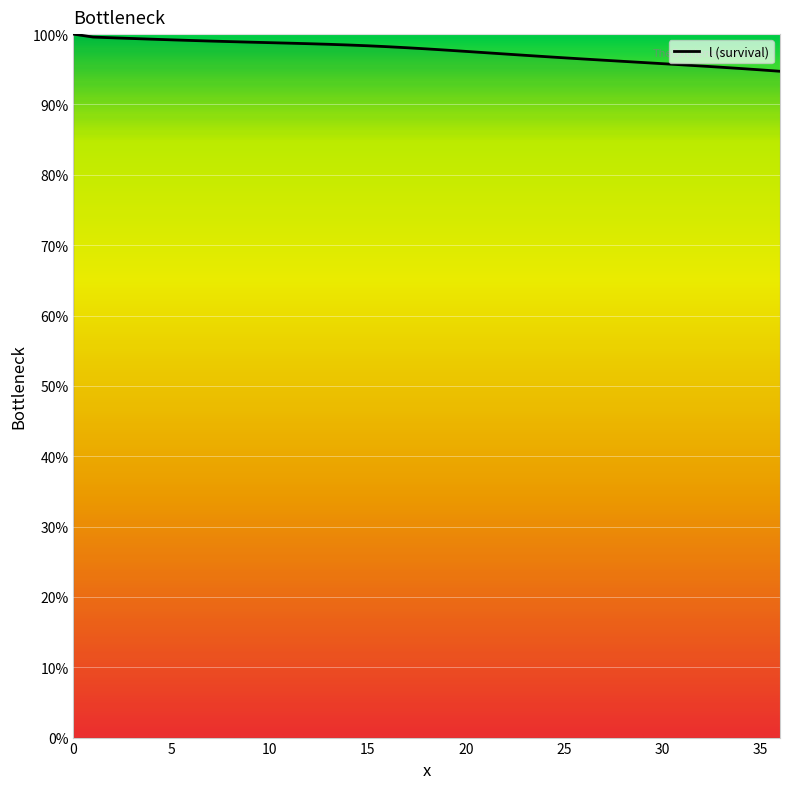

What is the smallest value displayed?

94.7